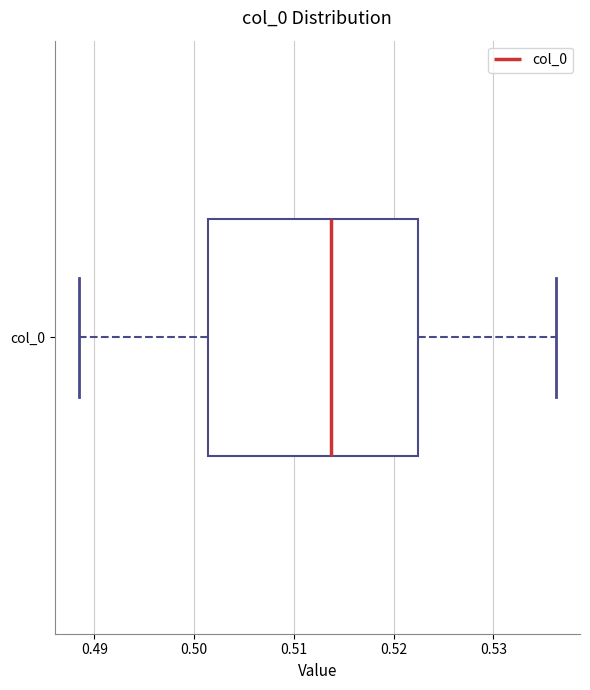

Transcribe this box plot: give where the median line is, the range the box spans, and where the two whiskers end, as read against the x-axis. The values are not printed on the chart, so give them approximately, as read against the axis.

median 0.514, box 0.501 to 0.522, whiskers 0.488 to 0.536